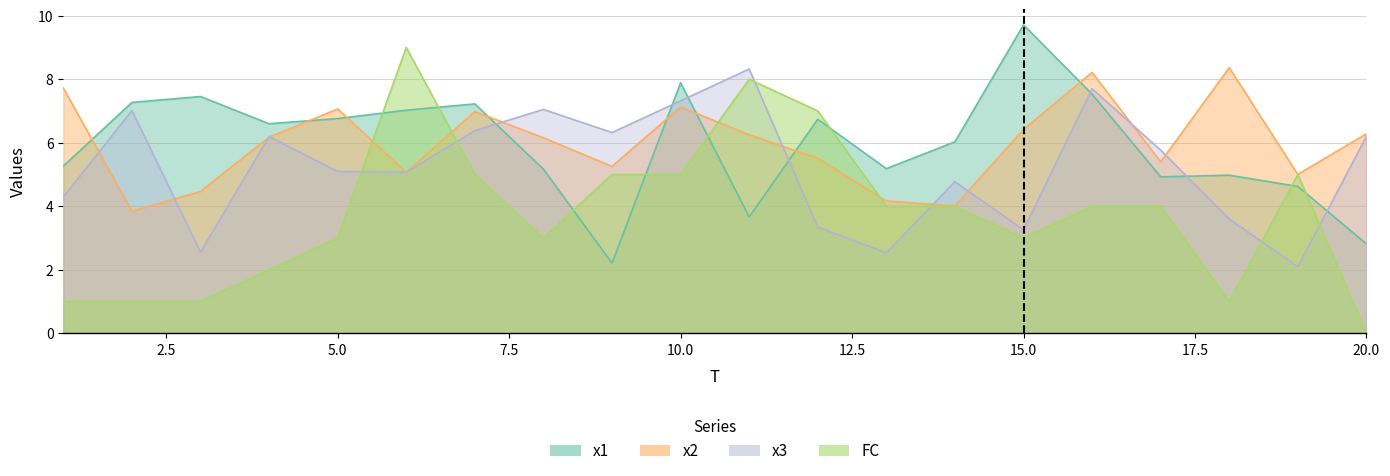

Count the FC values in the range 2 to 5.

12